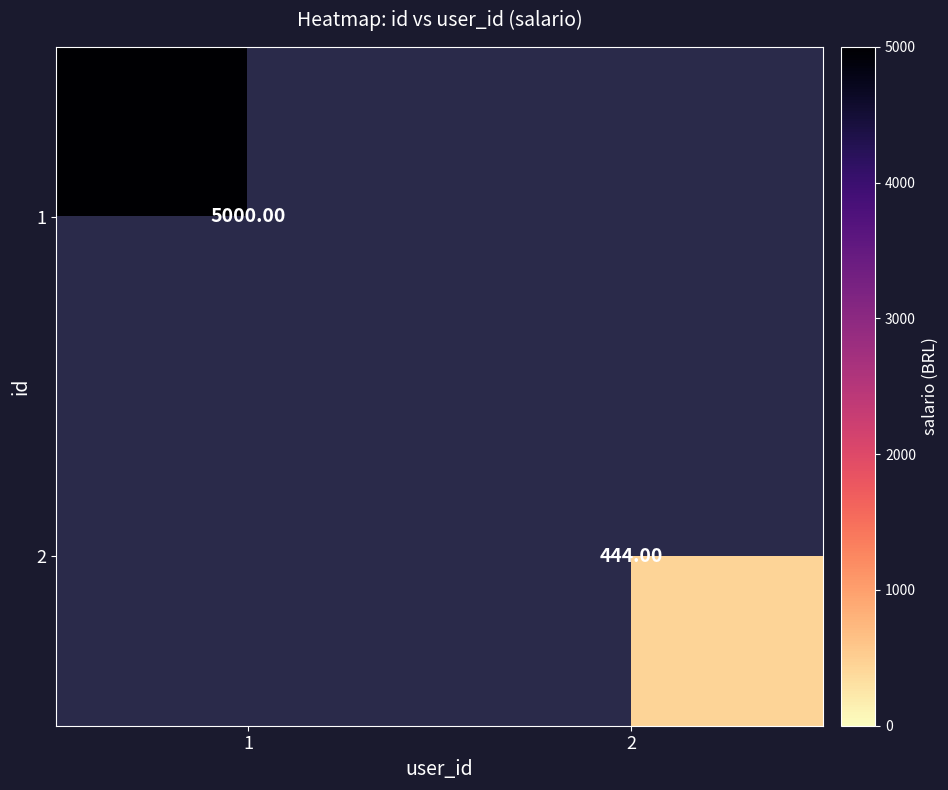

True or false: 1 has a value of 8120.3 at 1.

False